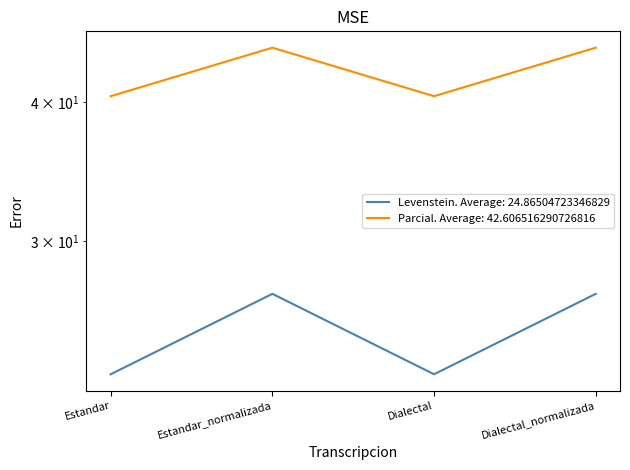

What is the total value across all series at Dialectal?

63.3